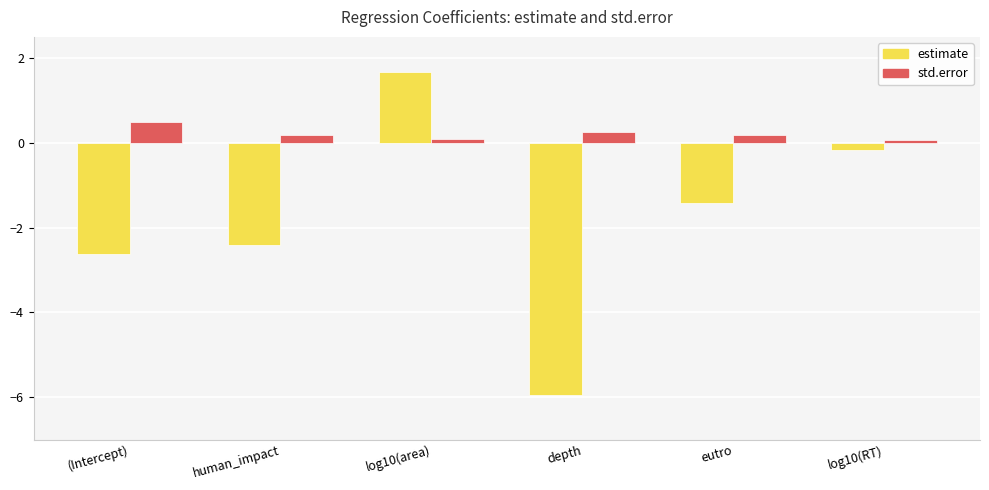

How many data points does each series have?

6